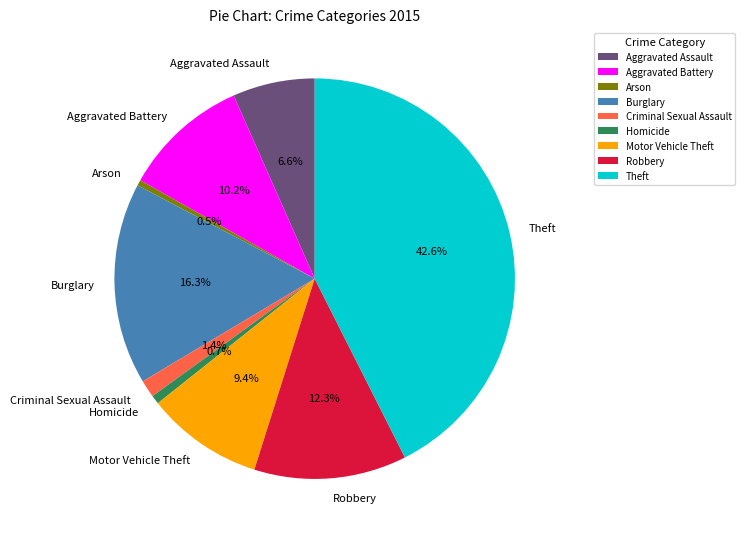

Which has a higher value, Robbery or Aggravated Battery?

Robbery